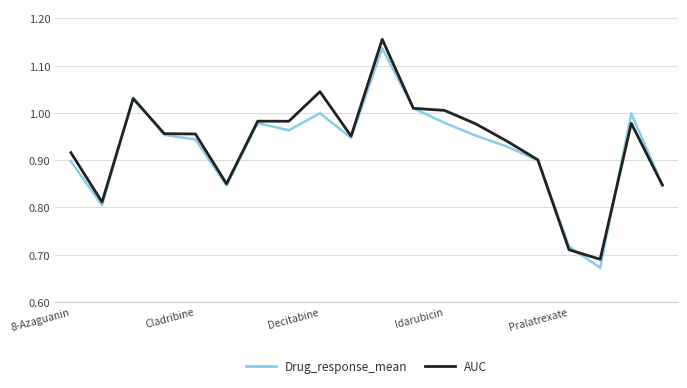

Which series has the largest range (max minus min)?

AUC